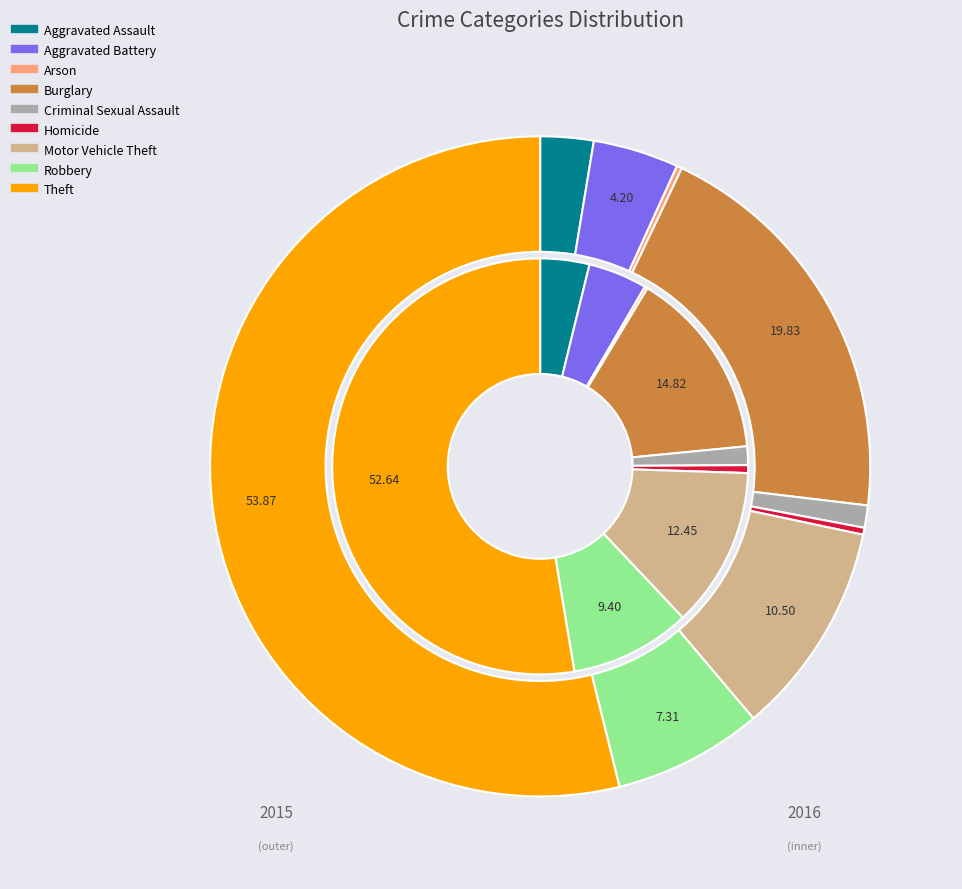

How many segments does this pie chart have?

9